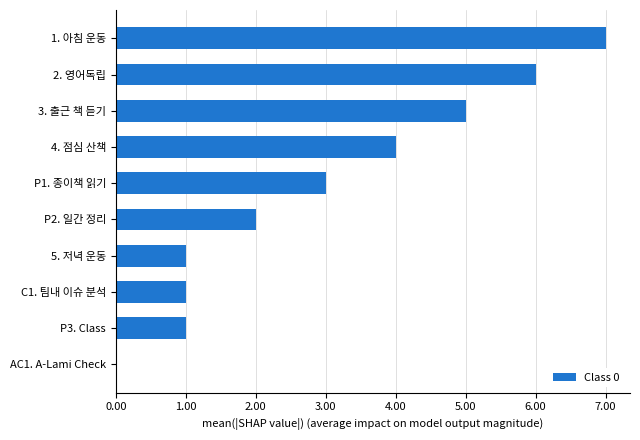

Between 3. 출근 책 듣기 and 1. 아침 운동, which is larger?

1. 아침 운동